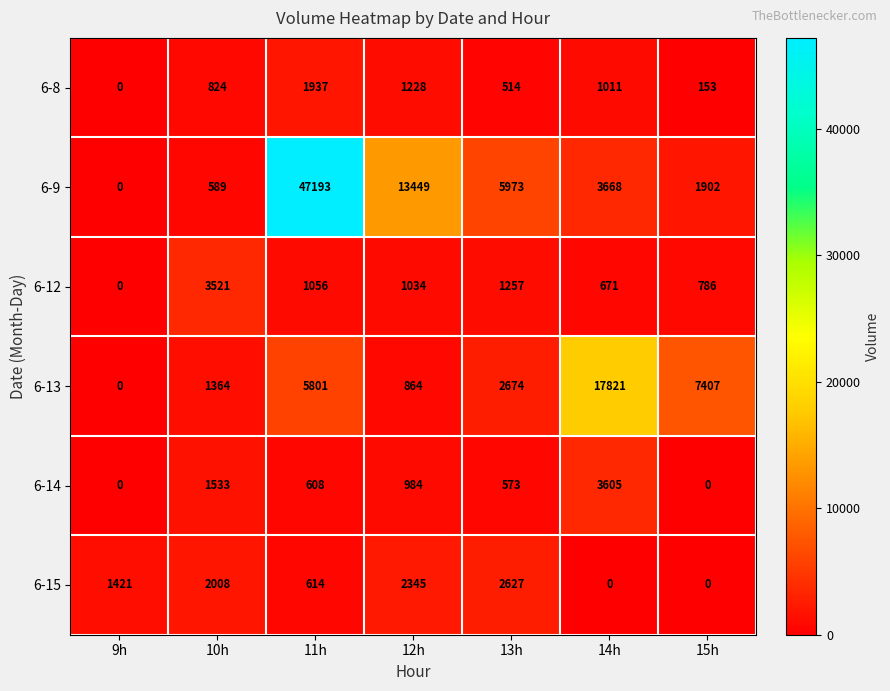

Between 9h and 11h, which series saw the biggest shift?

6-9